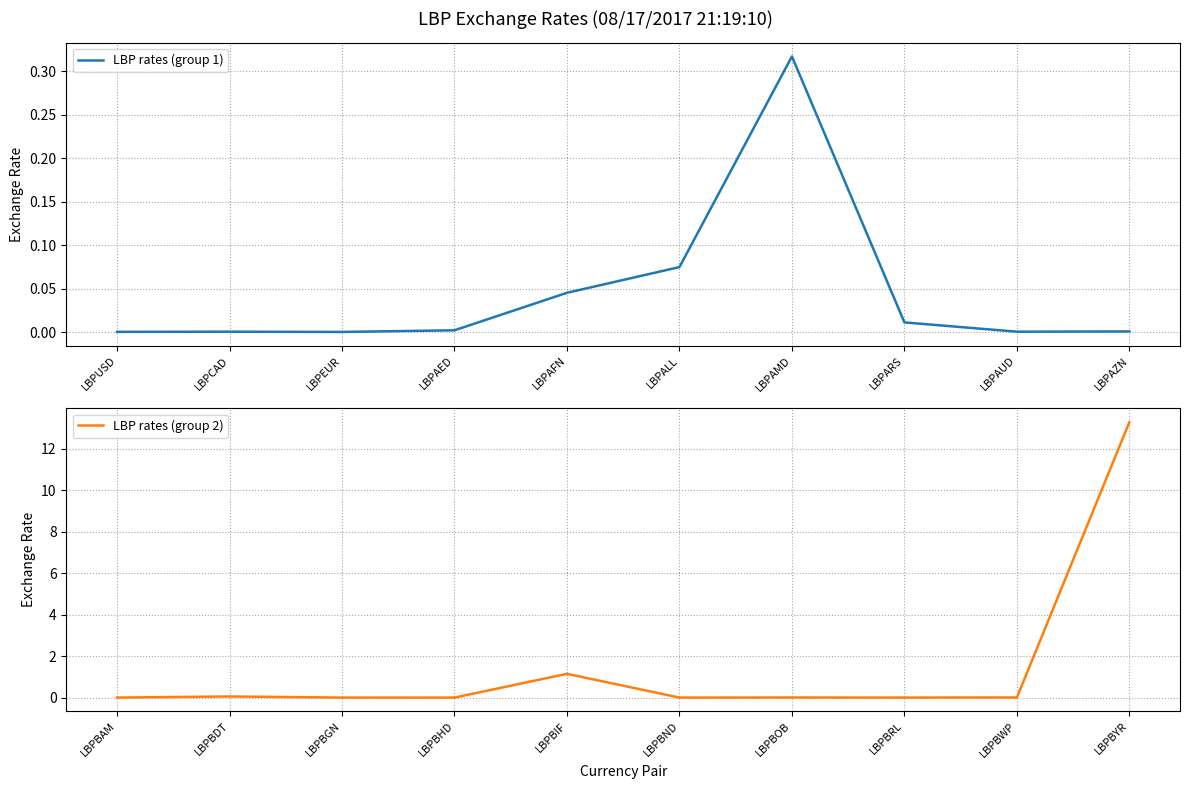

Is it true that LBP rates (group 1) equals 0.0 at LBPEUR?

True